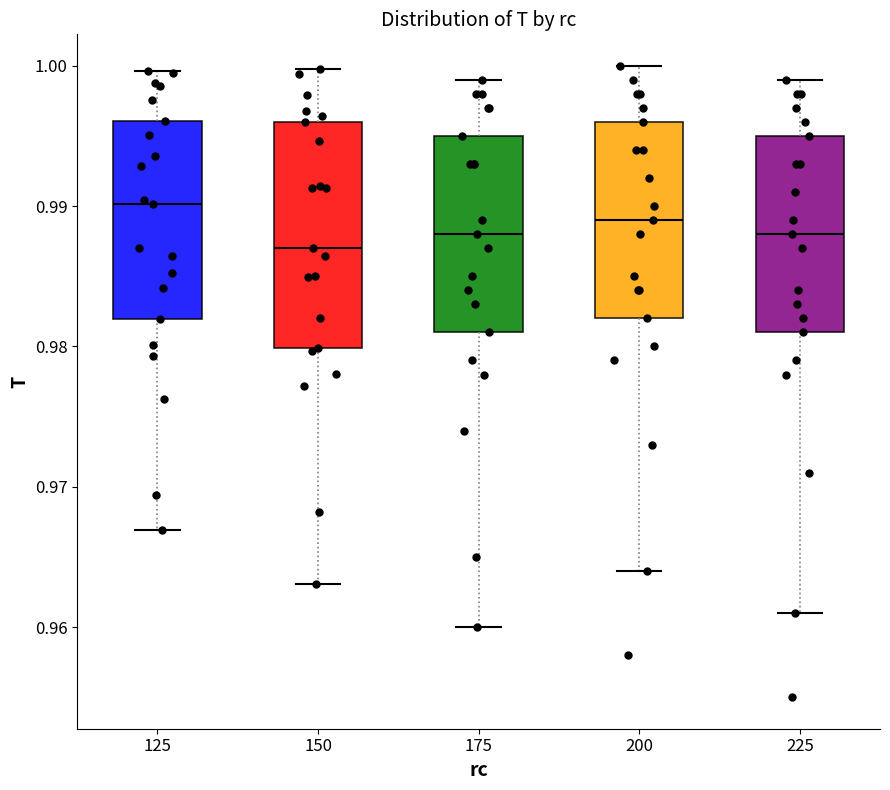

Reading left to right, transcribe this box plot: for each box, give where its median line is, the range the box spans, and where its two whiskers end, as read against the y-axis. The values are not printed on the chart, so give them approximately, as read against the axis.

125: median 0.990, box 0.982 to 0.996, whiskers 0.967 to 1.000
150: median 0.987, box 0.980 to 0.996, whiskers 0.963 to 1.000
175: median 0.988, box 0.981 to 0.995, whiskers 0.960 to 0.999
200: median 0.989, box 0.982 to 0.996, whiskers 0.964 to 1.000
225: median 0.988, box 0.981 to 0.995, whiskers 0.961 to 0.999